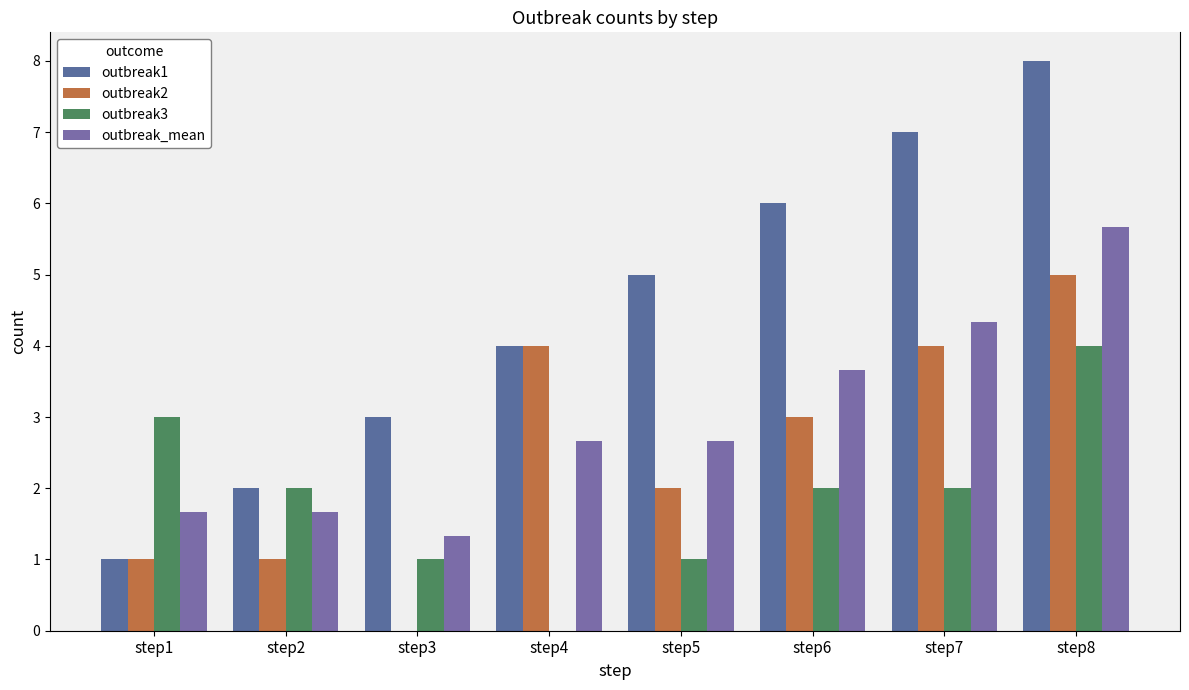

What is the difference between the outbreak_mean values at step3 and step7?

3.0